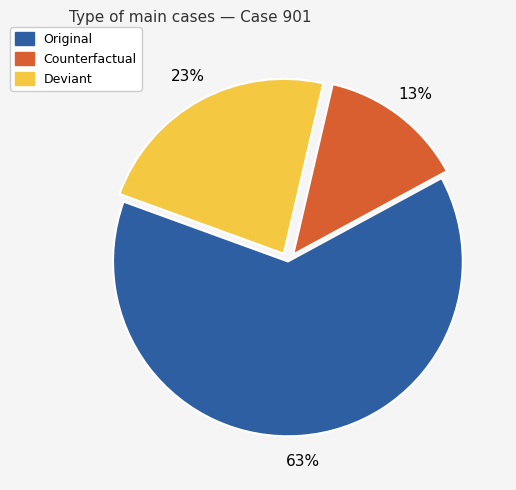

What is the largest slice in the pie chart?

Original